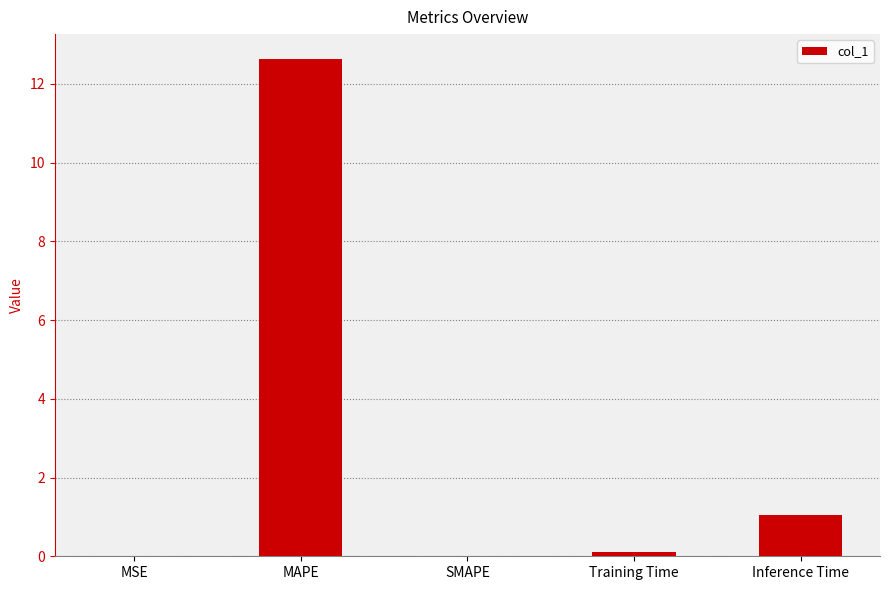

At which category does the chart reach its peak across all series?

MAPE